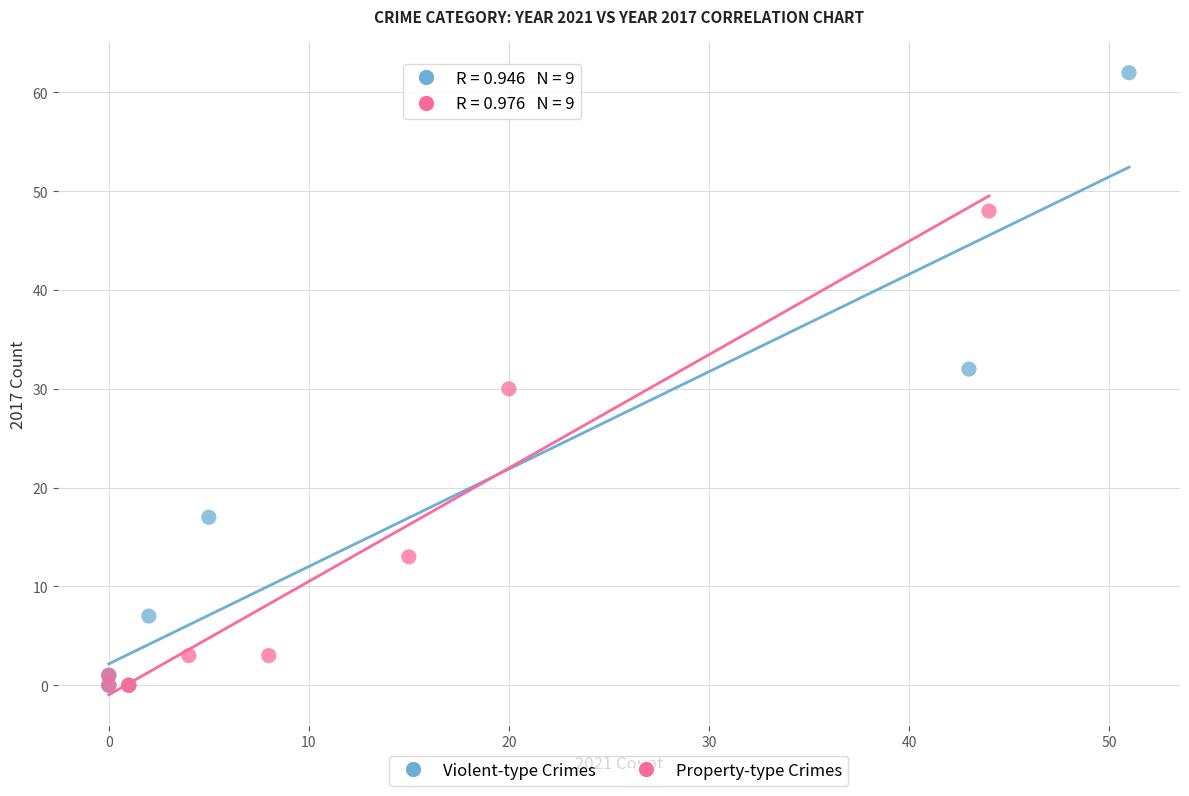

What are all the series names shown in the legend?

Violent-type Crimes, Property-type Crimes